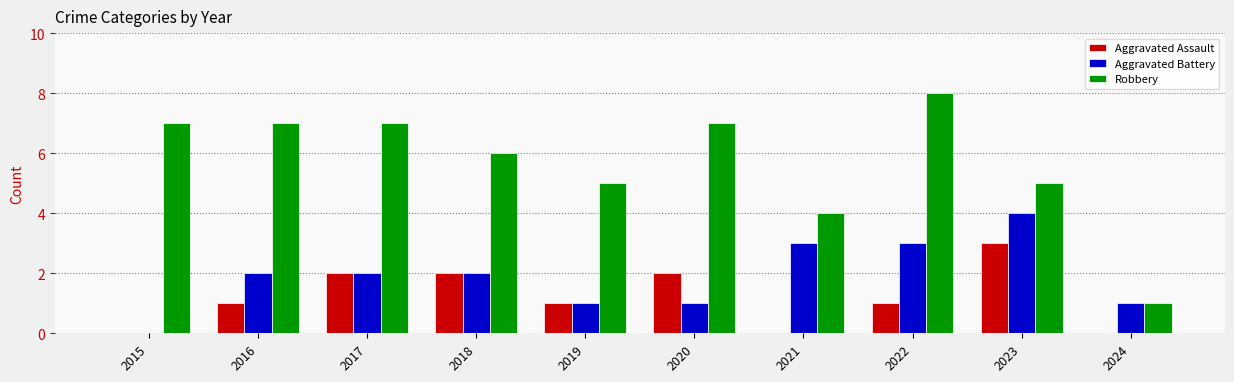

Count the number of data series in this chart.

3